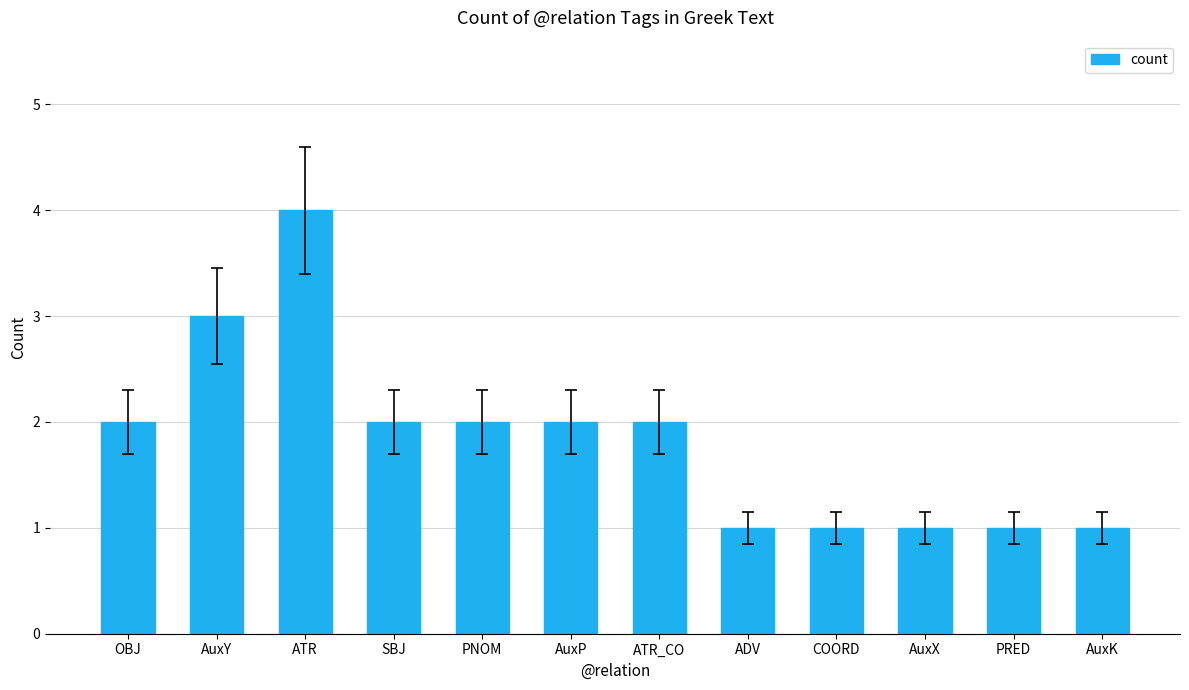

Which category has the highest value across all series?

ATR